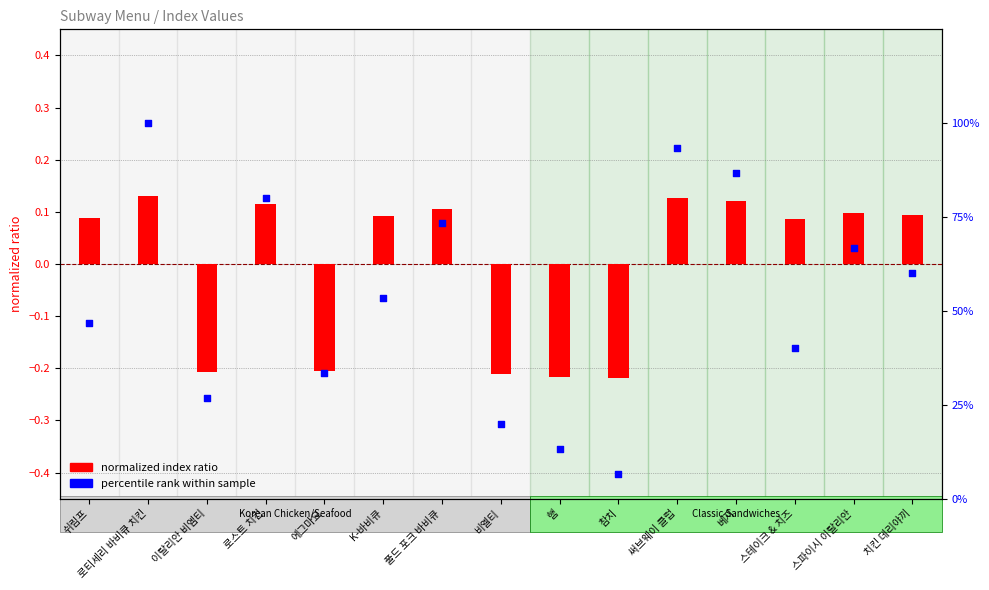

Which series contains the highest Y value?

percentile rank within sample